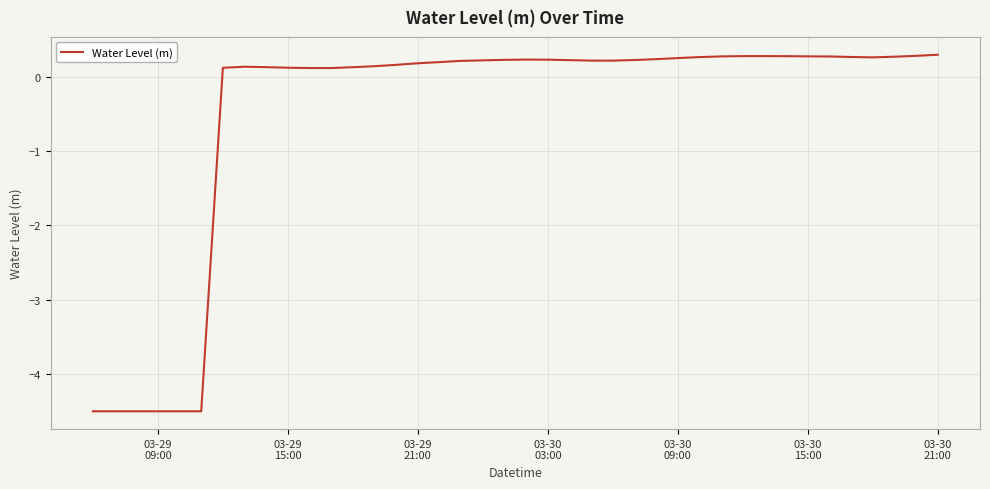

What is the greatest value displayed?

0.3